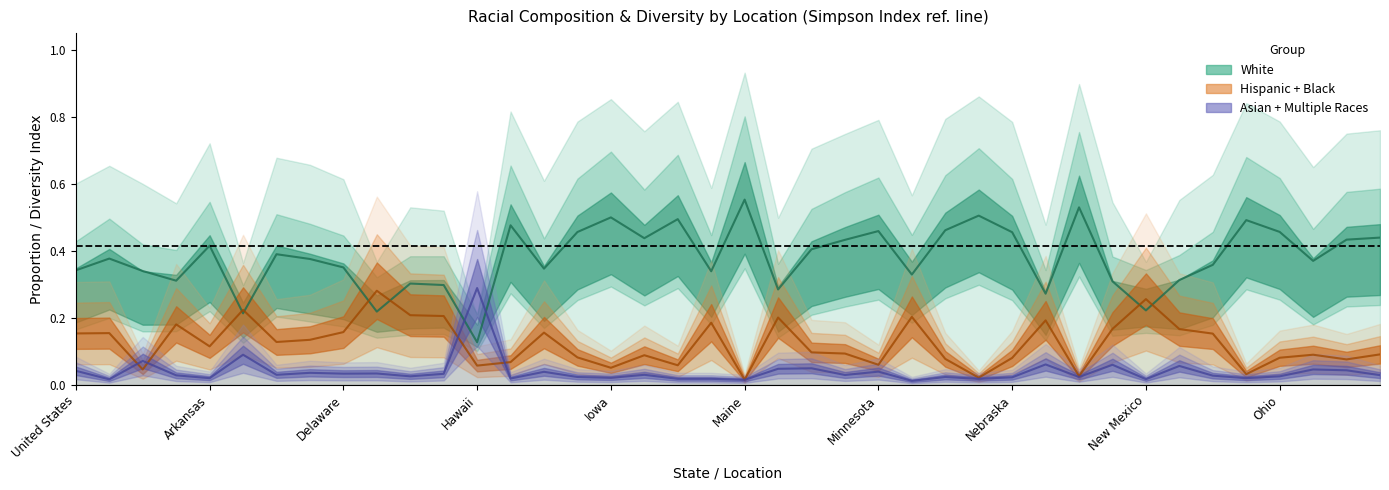

Between Arizona and Oregon, which series saw the biggest shift?

White